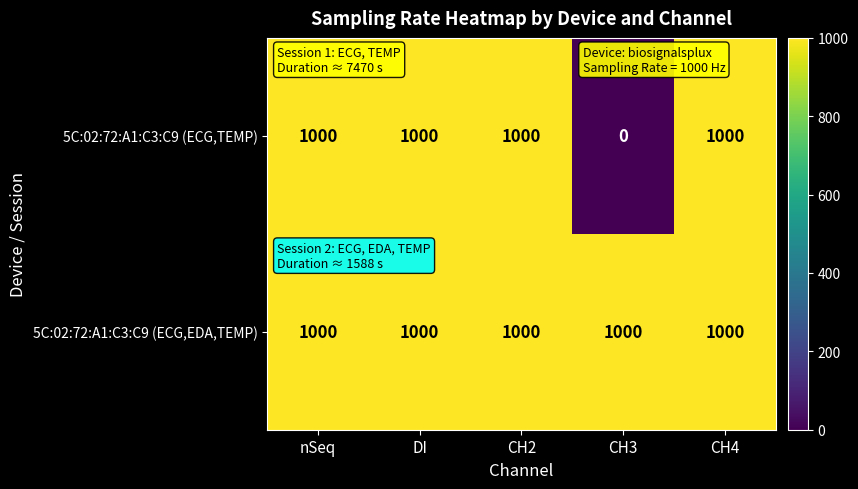

Read the 5C:02:72:A1:C3:C9 (ECG,EDA,TEMP) value at CH2.

1000